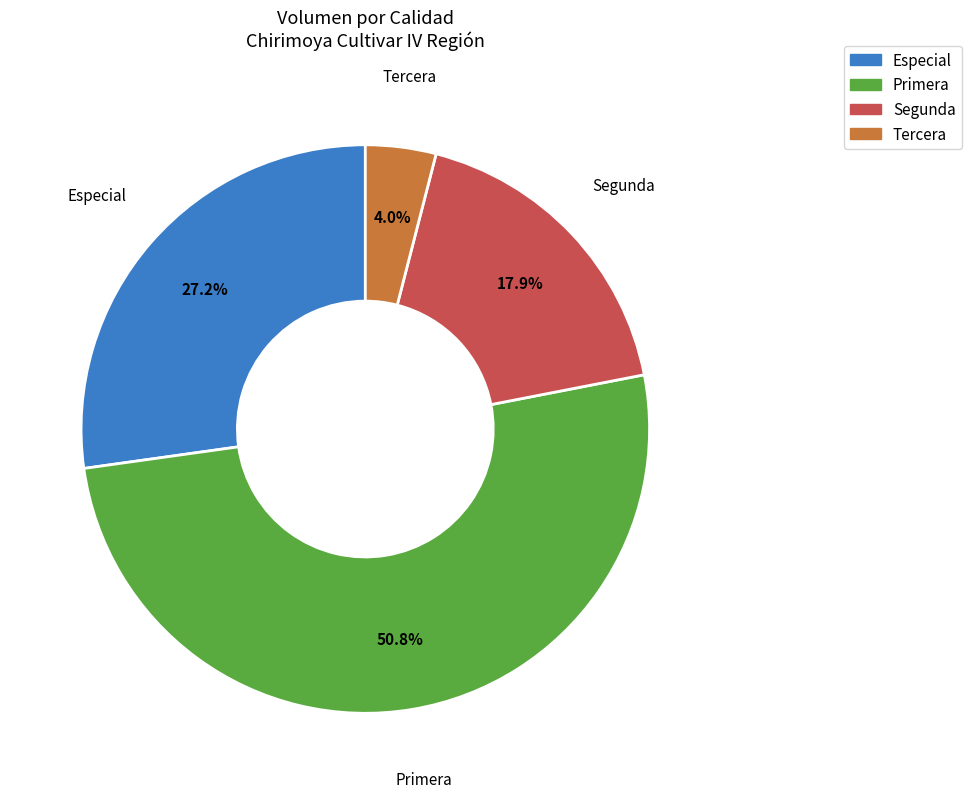

Is Primera the majority of the pie?

Yes